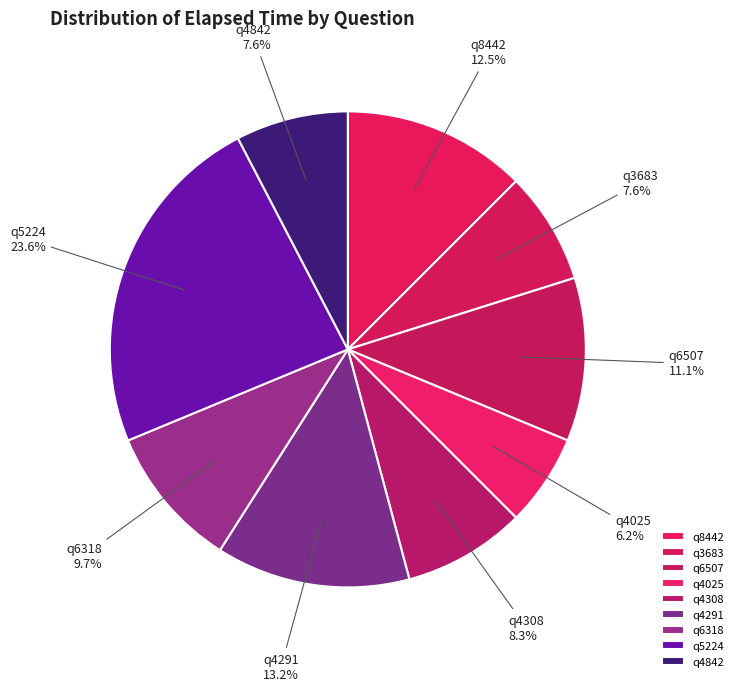

Which slice is the smallest?

q4025